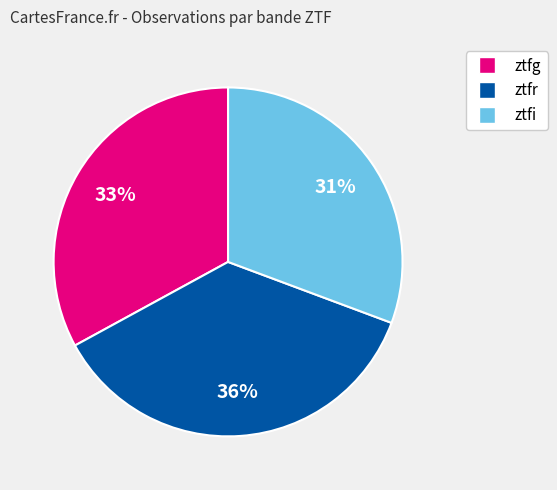

Does ztfr represent more than half of the total?

No